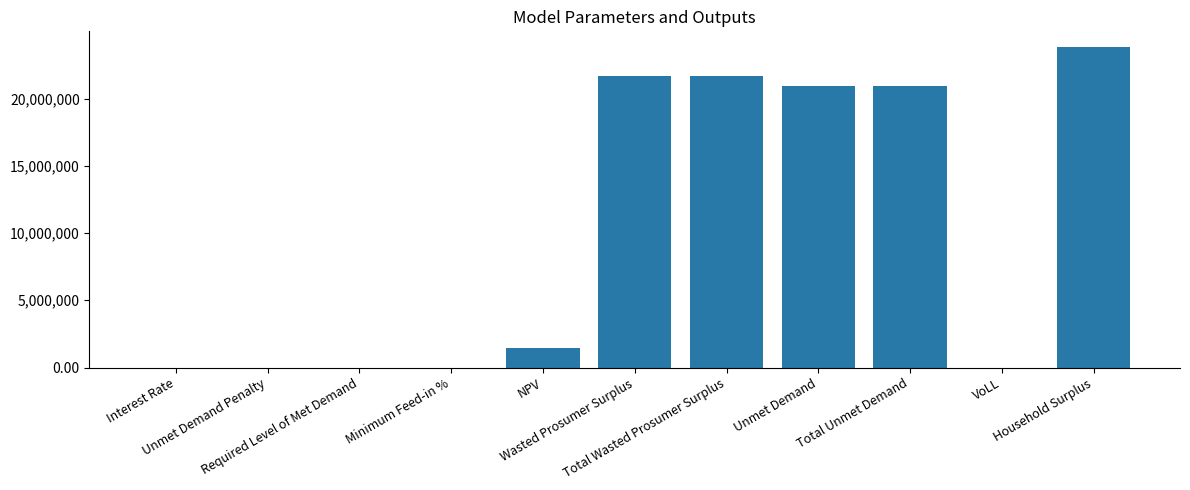

At which label does the data first exceed 1486152?

NPV